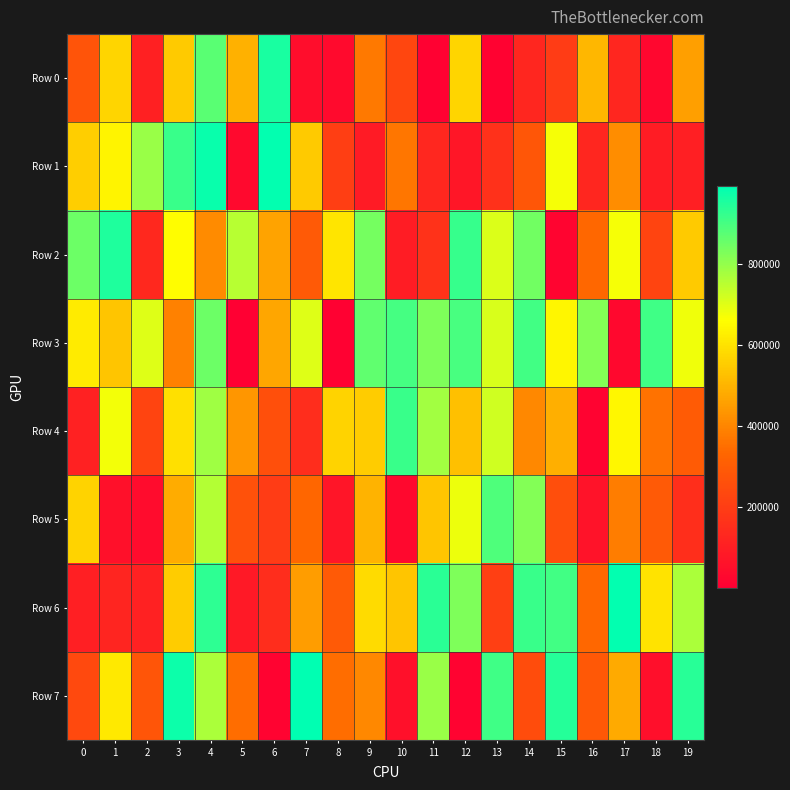

At 5, list the series in order from largest to smallest.

Row 2, Row 0, Row 4, Row 7, Row 5, Row 6, Row 1, Row 3